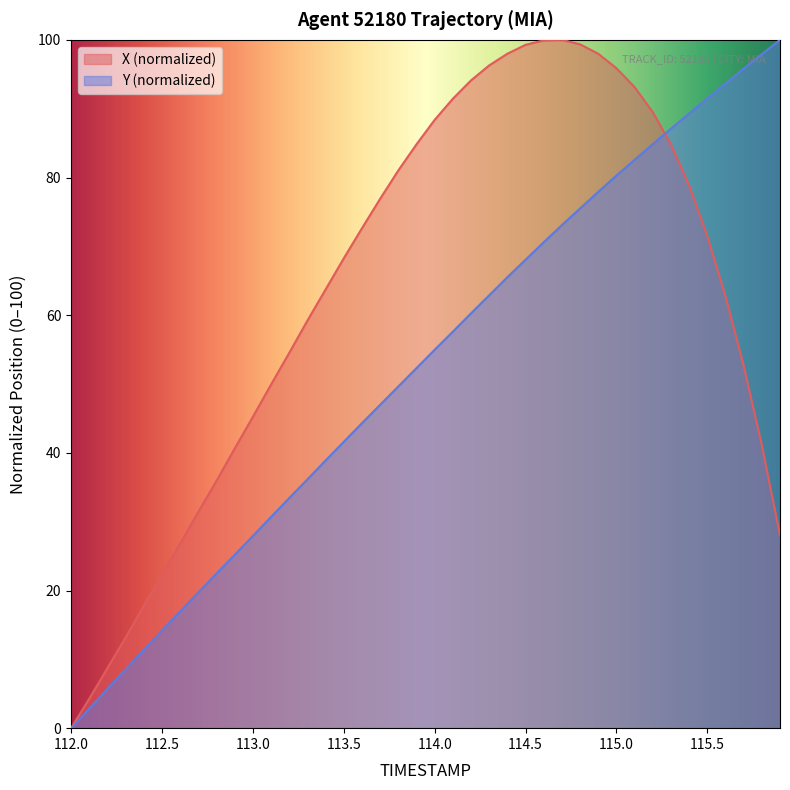

Count the number of categories in the chart.

40